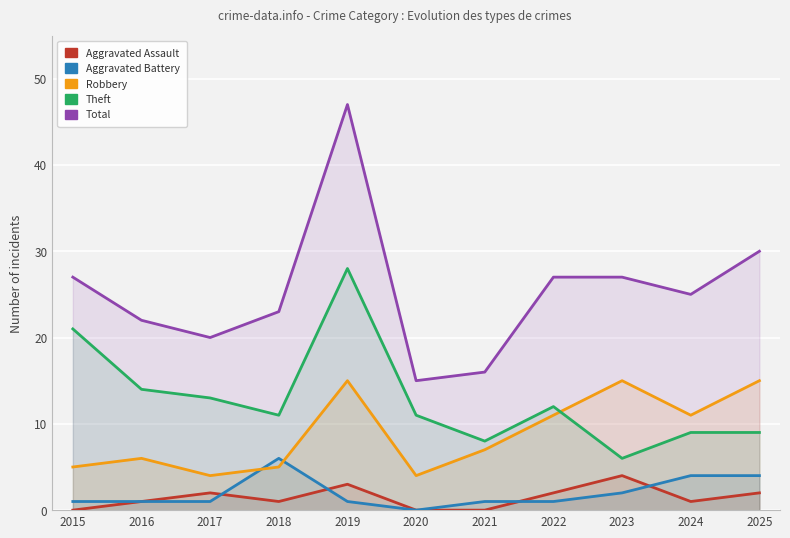

What is the value of the Aggravated Battery point at the 4th from the left?

6